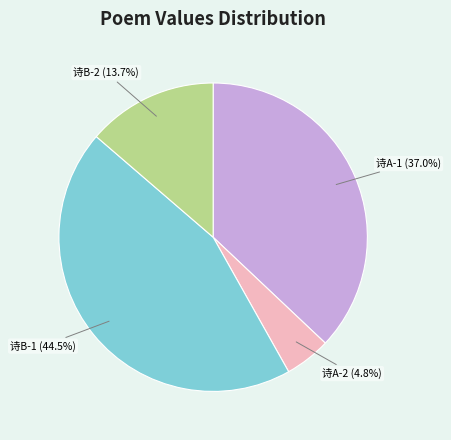

Is there any slice that represents more than half of the pie?

No